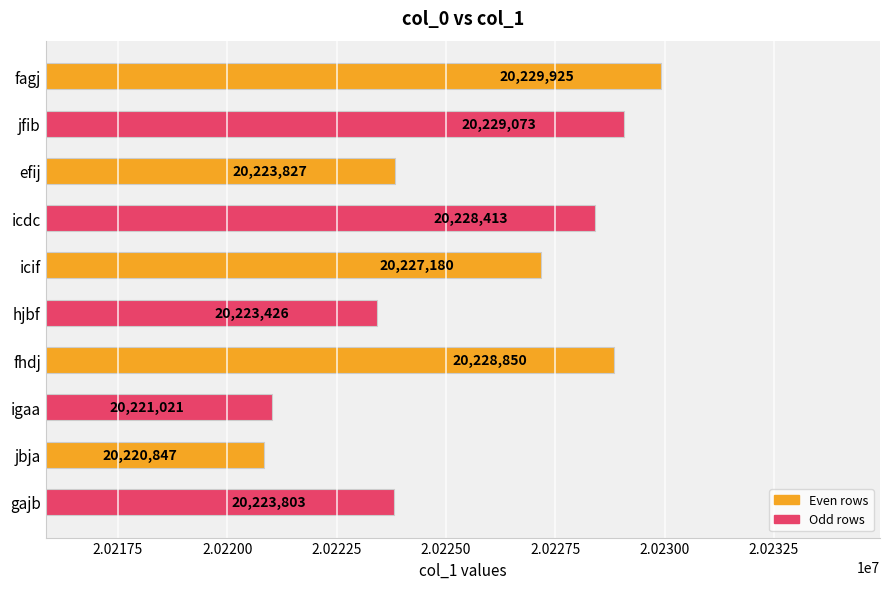

Which has a higher value, jfib or hjbf?

jfib